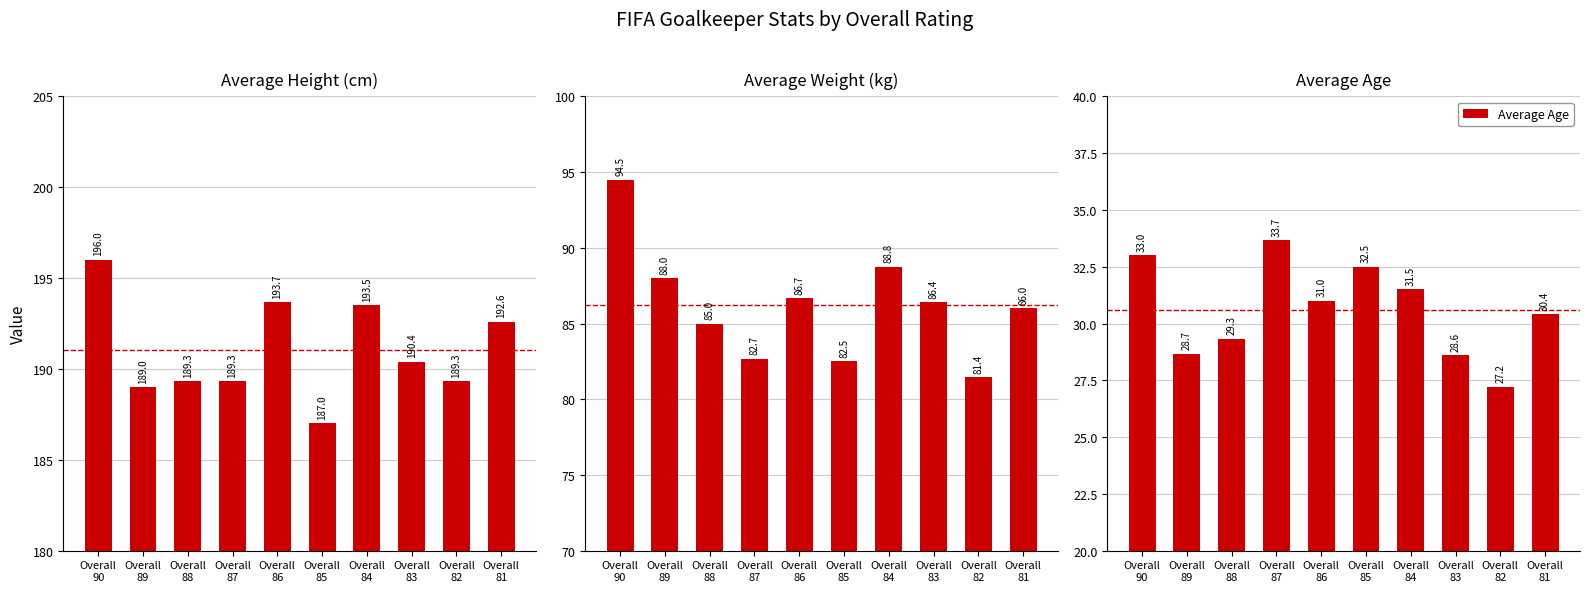

Reading left to right, extract all data points from this chart.

Average Height (cm): 196.0	189.0	189.3	189.3	193.7	187.0	193.5	190.4	189.3	192.6
Average Weight (kg): 94.5	88.0	85.0	82.7	86.7	82.5	88.8	86.4	81.4	86.0
Average Age: 33.0	28.7	29.3	33.7	31.0	32.5	31.5	28.6	27.2	30.4